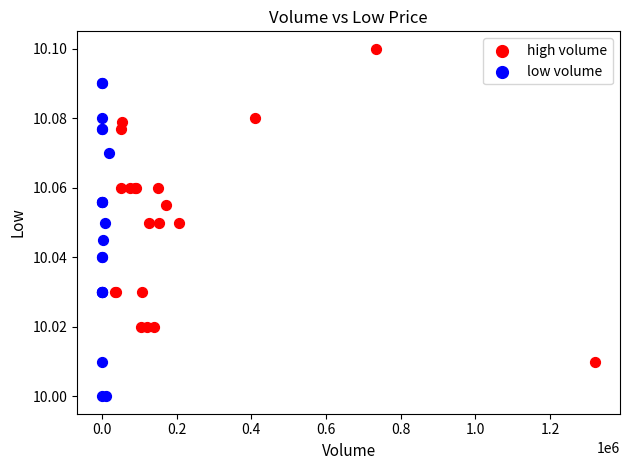

Which series contains the highest Y value?

high volume